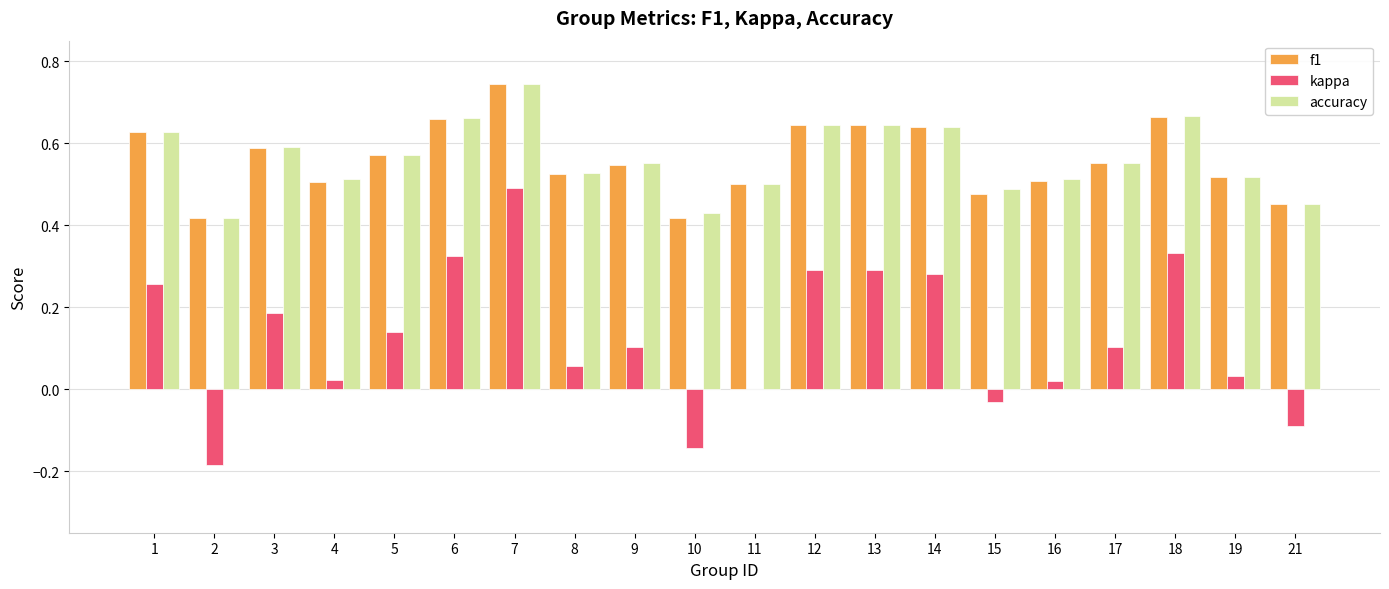

True or false: f1 has a value of 0.9 at 13.

False